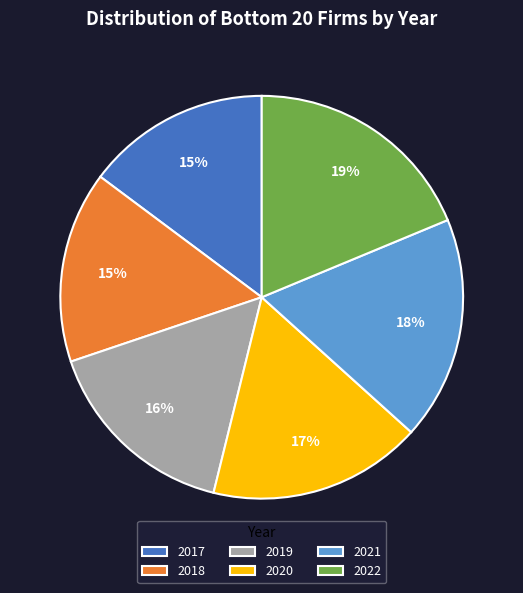

Does any single category account for the majority?

No